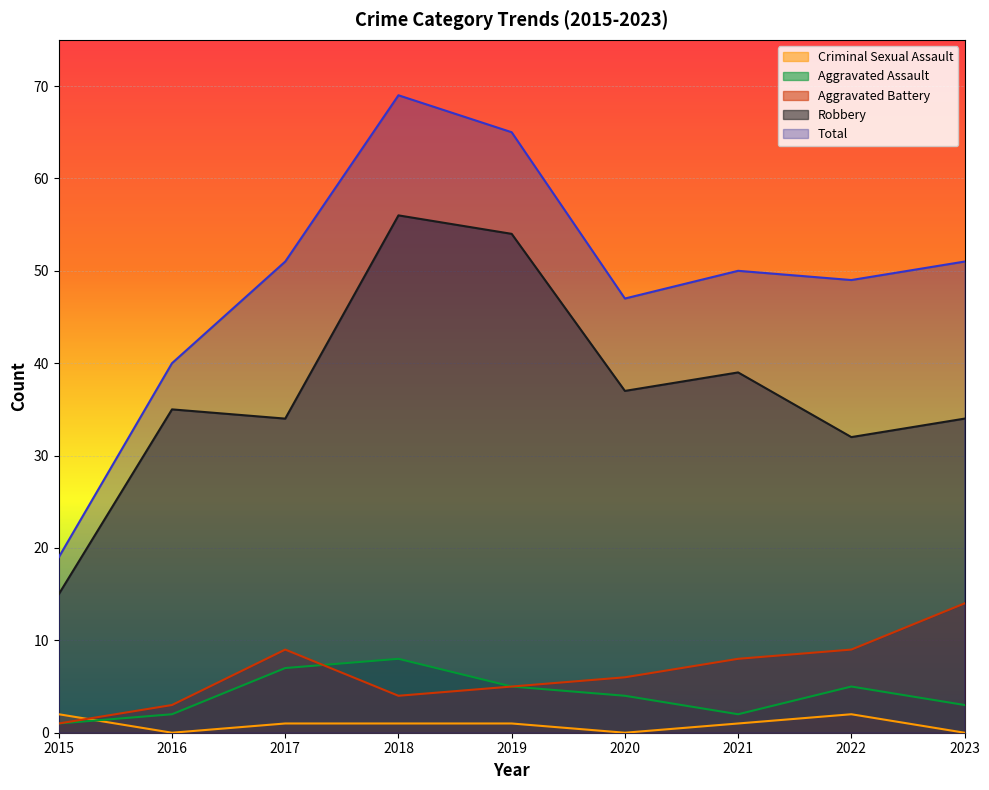

True or false: Aggravated Battery has a value of 1 at 2015.

False